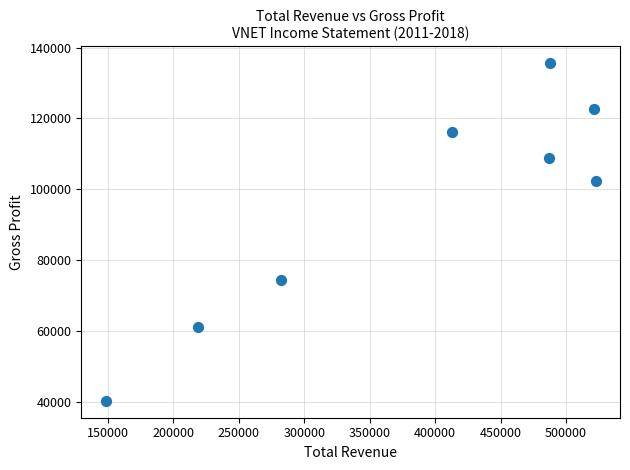

What is the average Y value?

95100